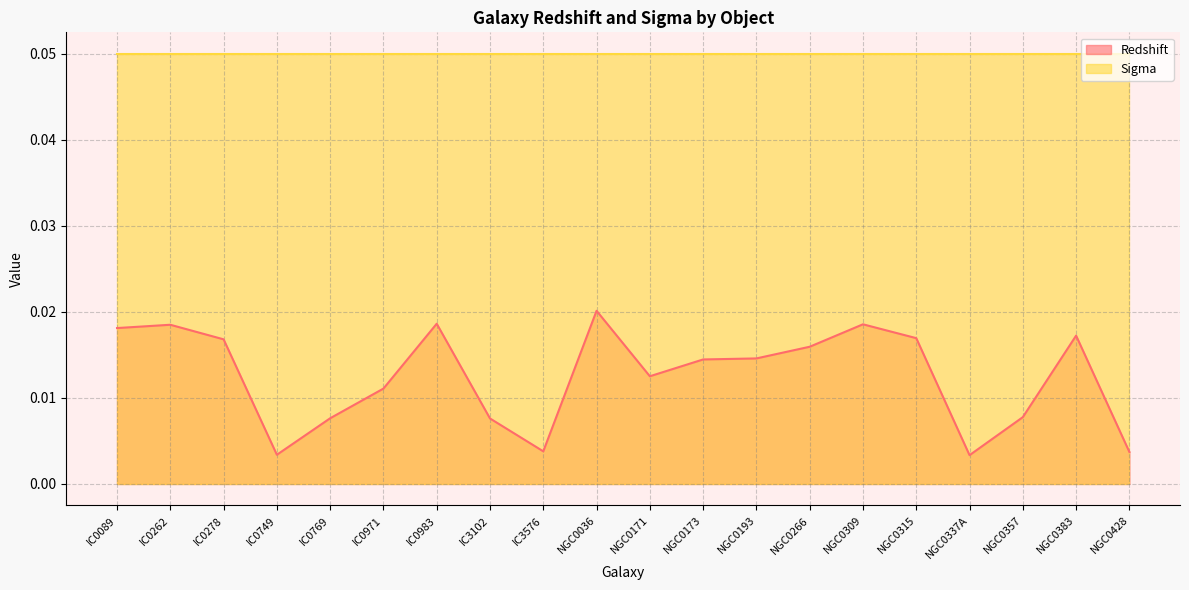

How many points are higher than both their immediate neighbors (excluding endpoints)?

5